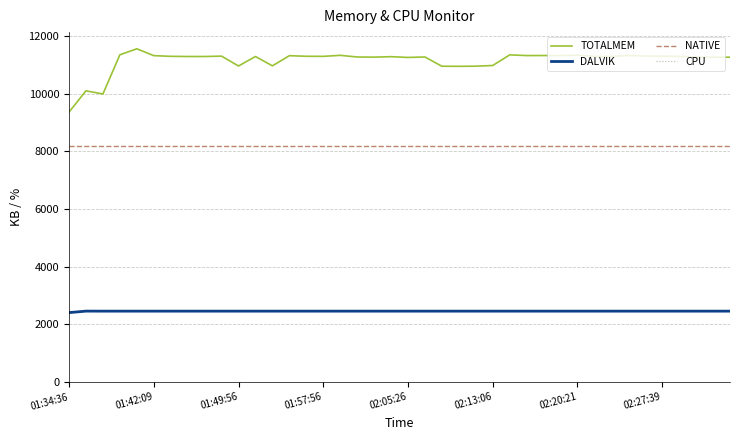

How many lines are shown in the chart?

4